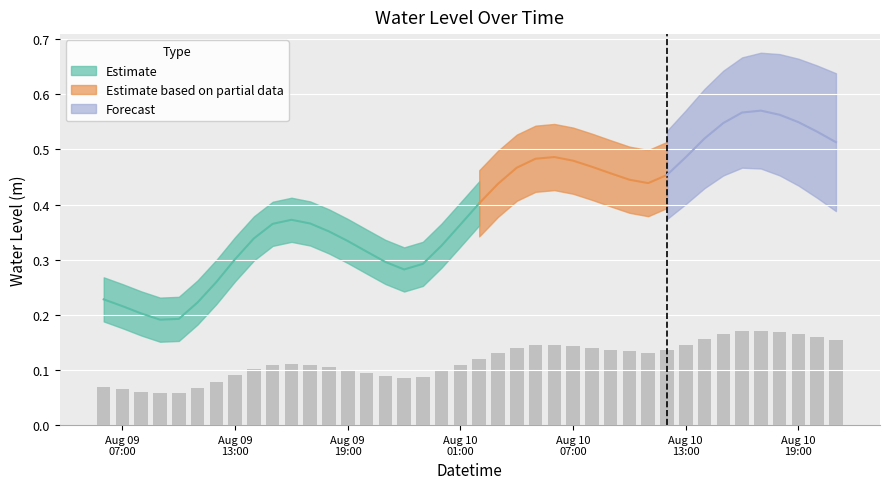

Count the values in the range 0 to 1.

40